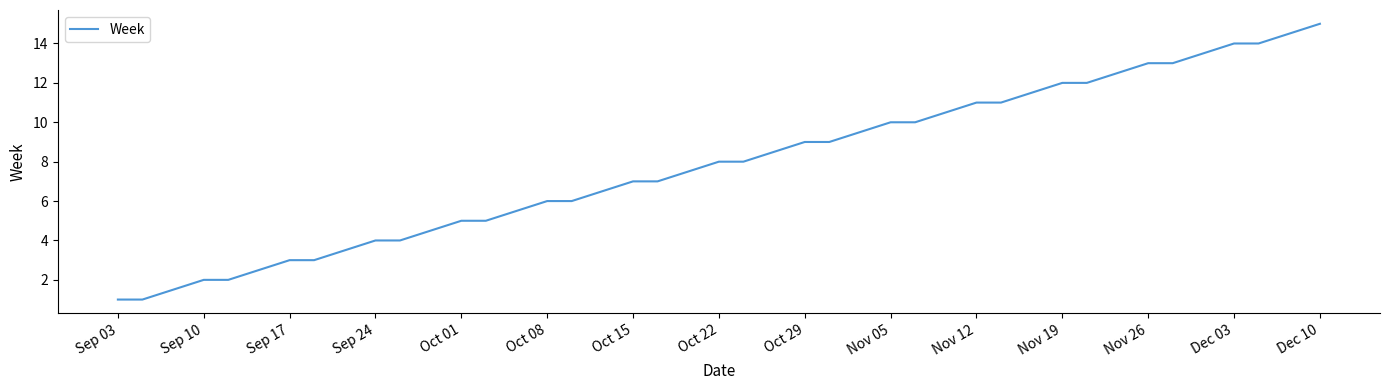

What is the difference between the maximum and minimum values?

14